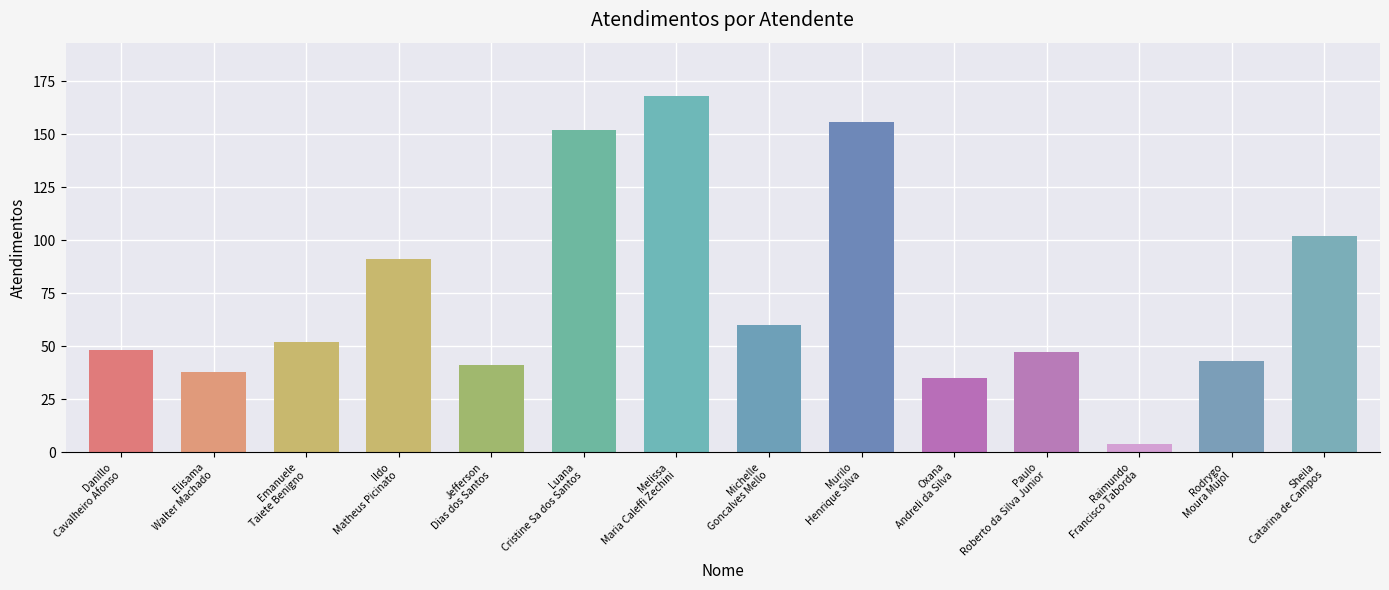

What is the average value?

74